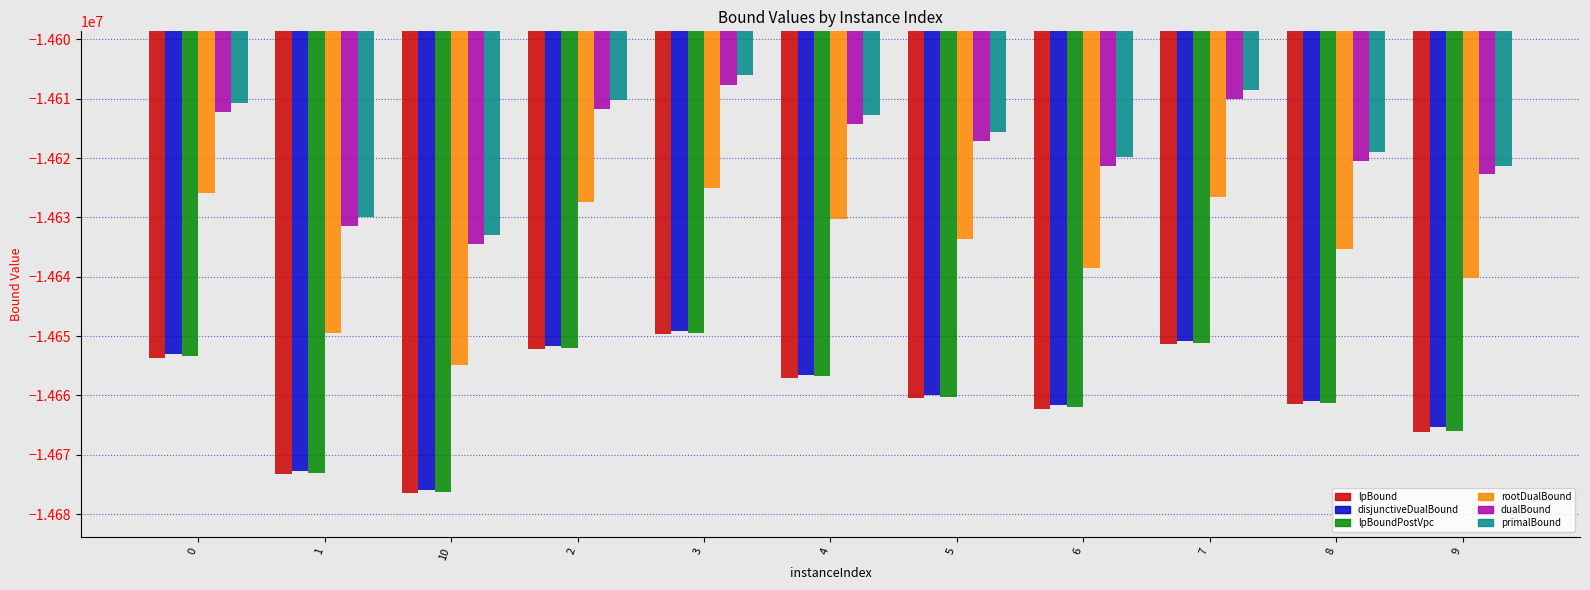

What is the average value of the primalBound series?

-14616998.1